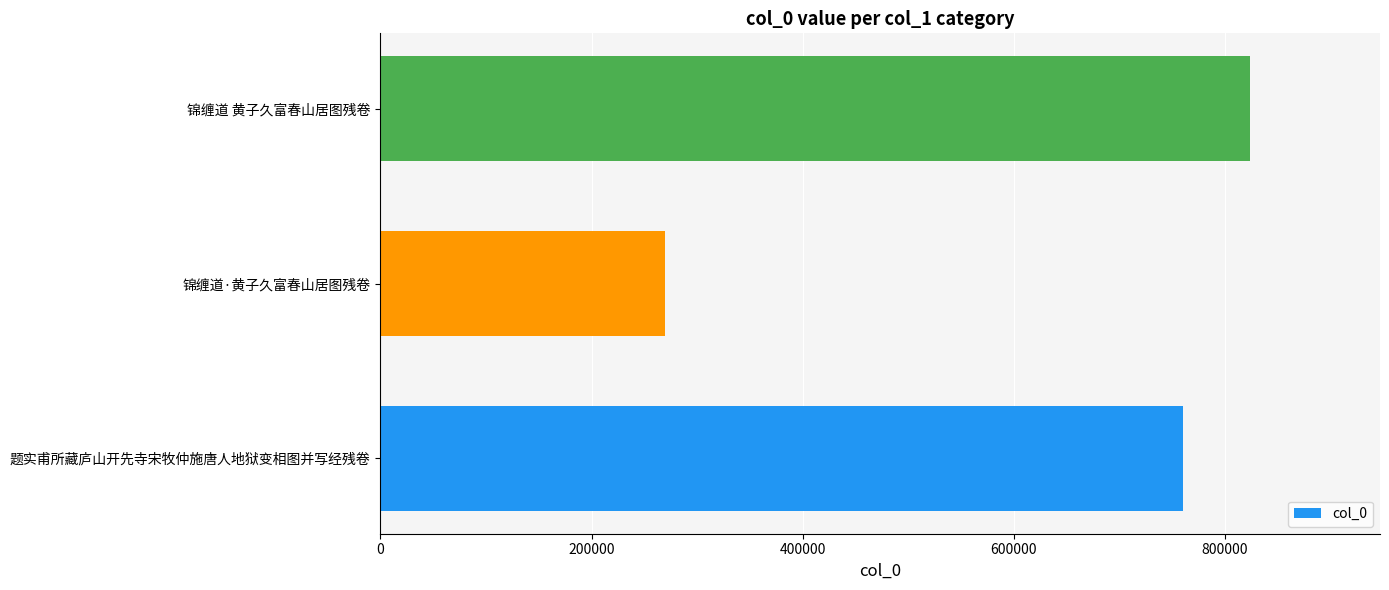

Is it true that the value at 锦缠道·黄子久富春山居图残卷 is 269343?

True